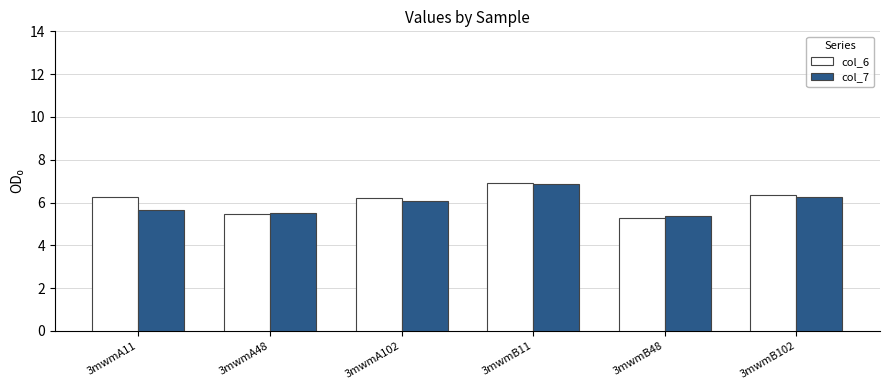

Where is col_7 nearest to the value 6?

3mwmA102